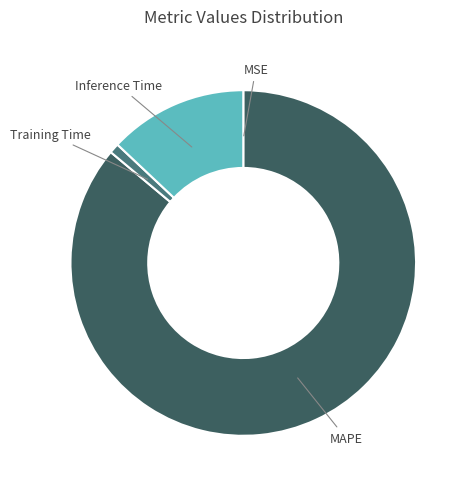

The Inference Time slice represents 13% of the pie. True or false?

True